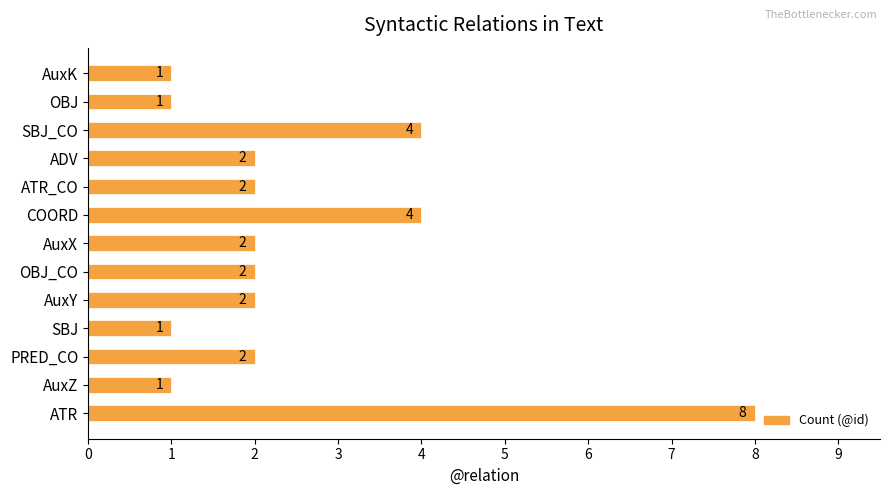

What is the average value?

2